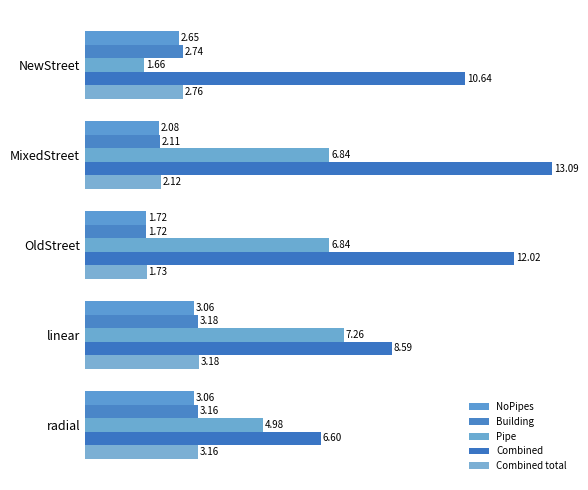

Which category has the highest value in the Building series?

linear